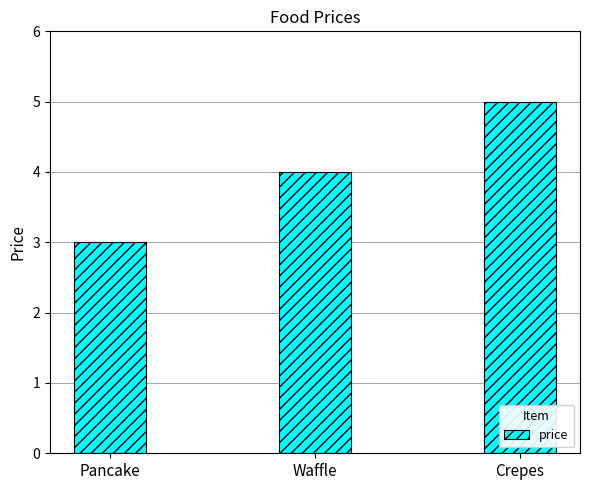

Approximately how many times larger is the value at Waffle compared to Crepes?

0.8